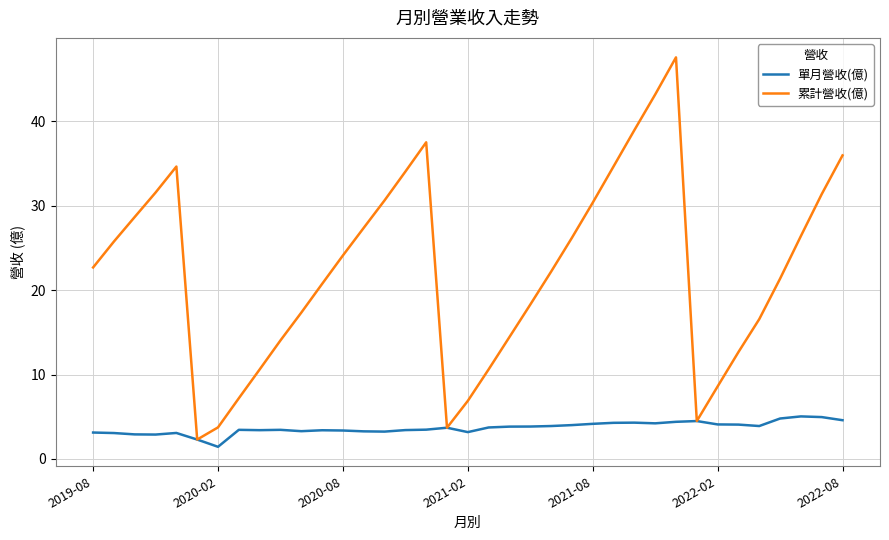

Which series has the largest range (max minus min)?

累計營收(億)